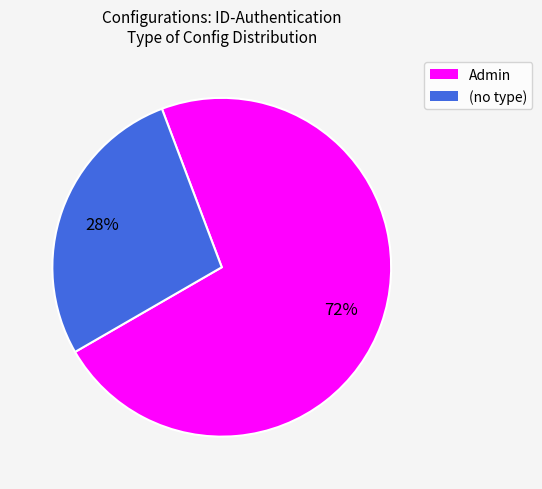

Is the sum of Admin and (no type) greater than half?

Yes